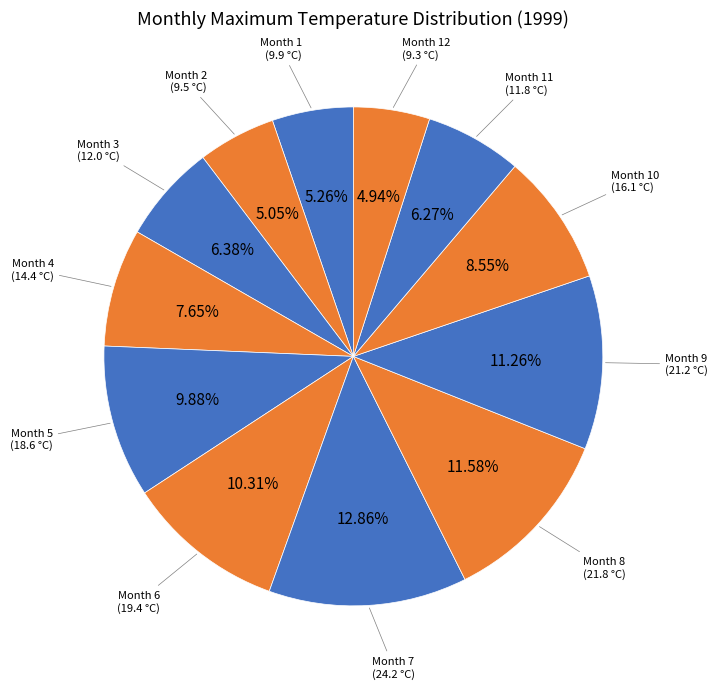

Is there a majority slice in this chart?

No